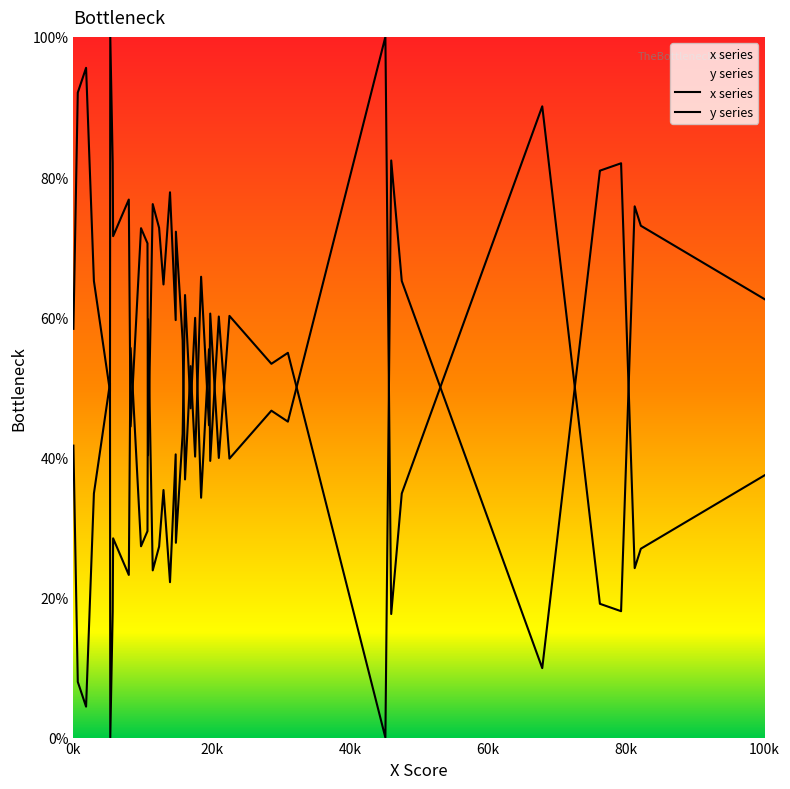

Count the number of categories in the chart.

40